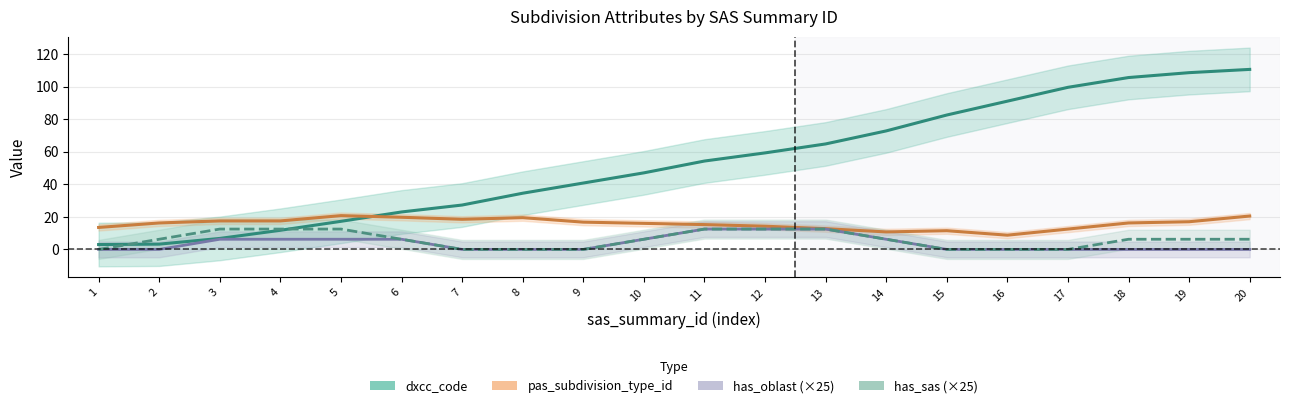

True or false: has_oblast and pas_subdivision_type_id intersect in this chart.

False